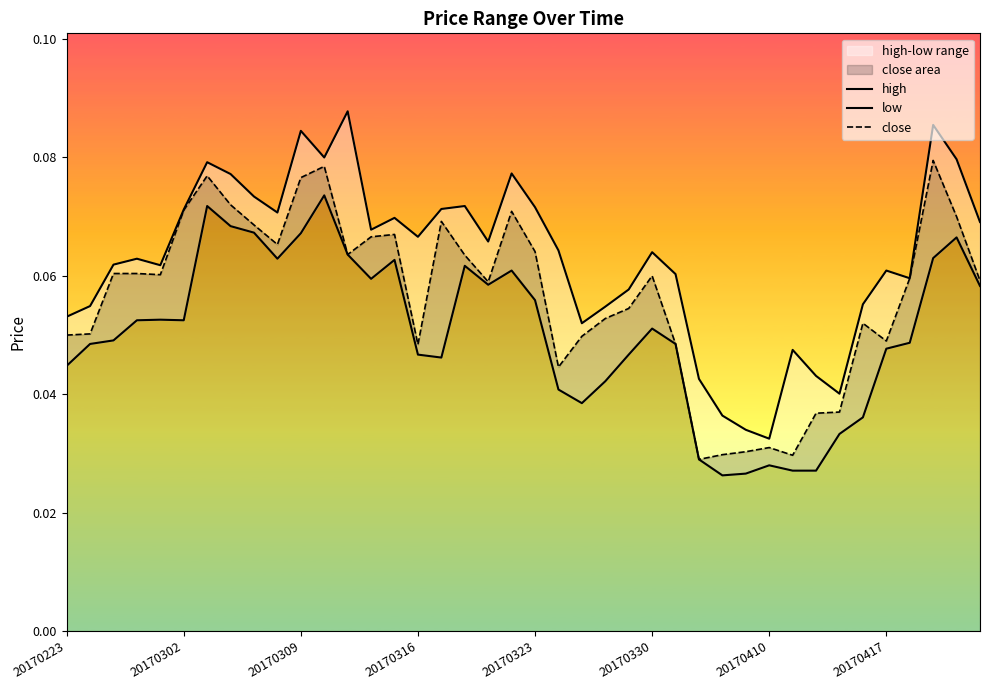

At which category is the sum across all series the highest?

11